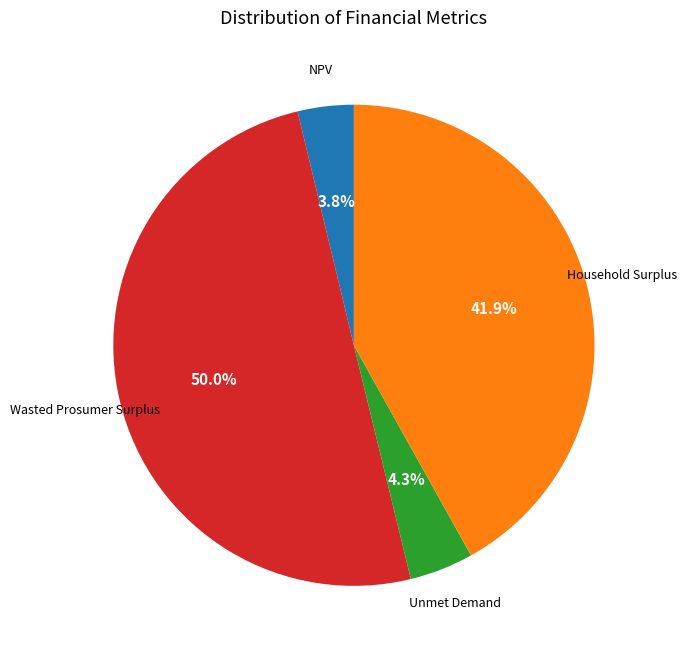

Count the number of slices in the pie.

4